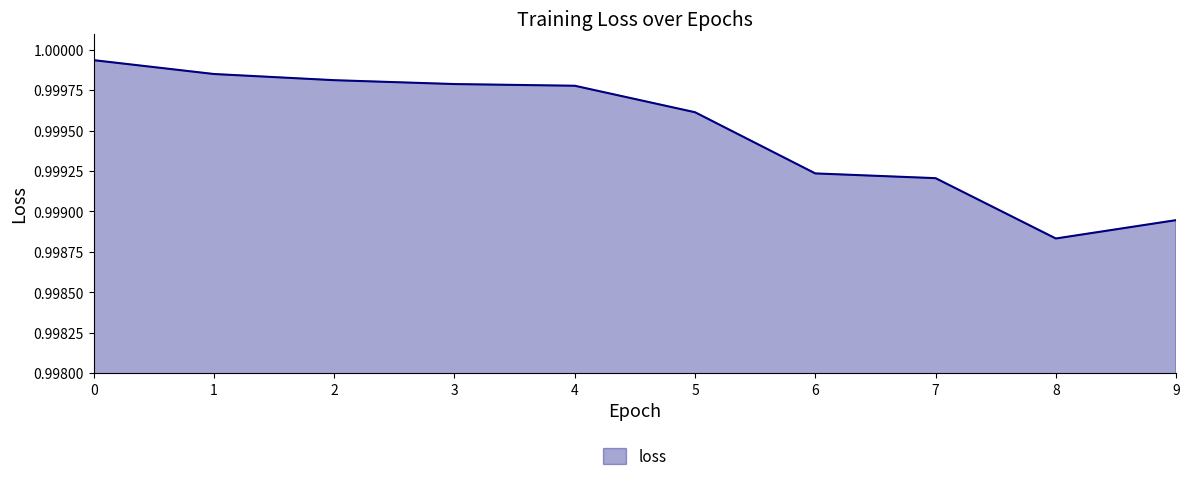

Between 4 and 6, which is larger?

4